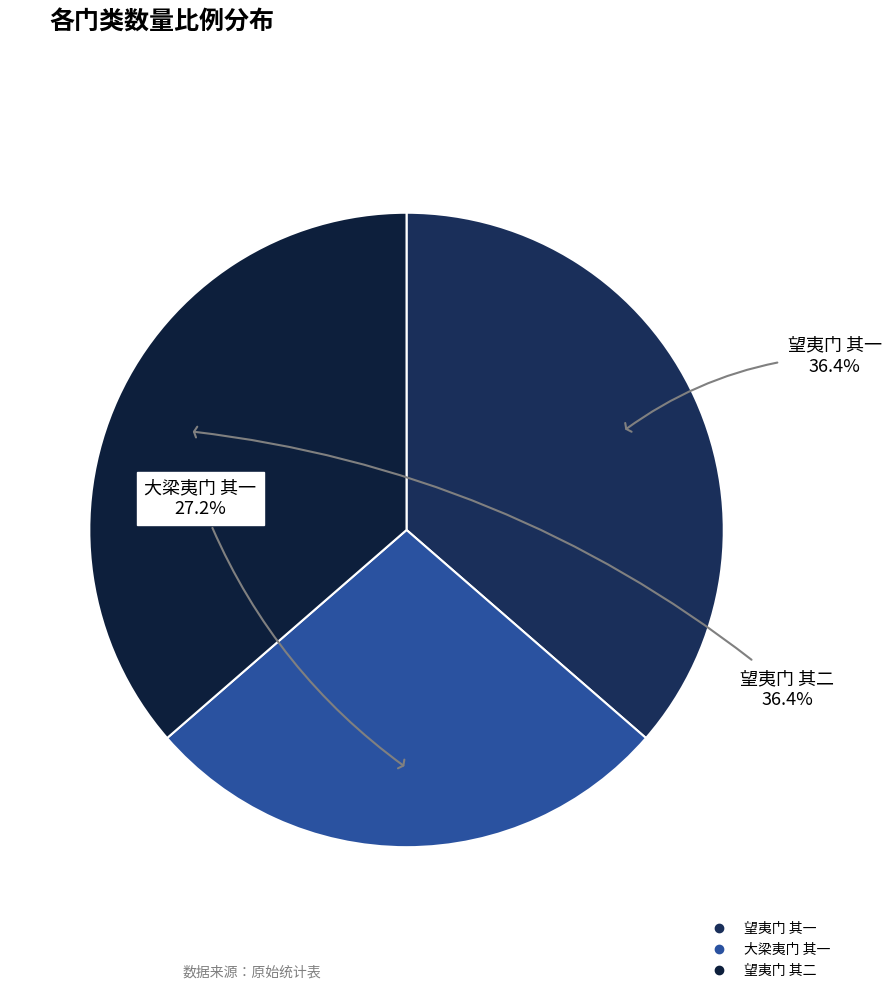

How many segments does this pie chart have?

3